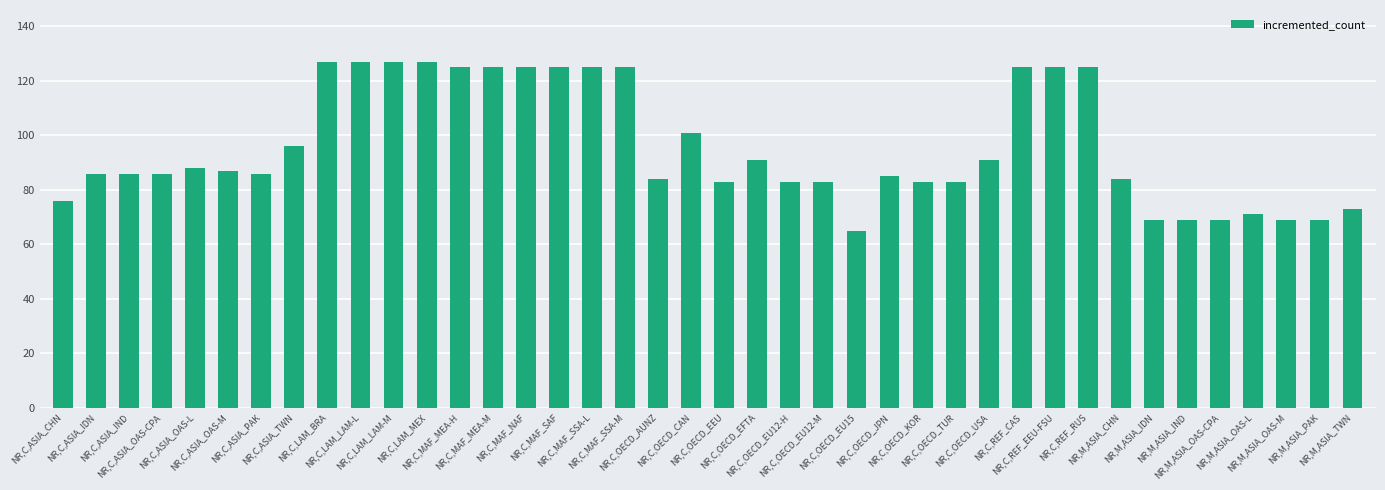

What is the minimum value shown in the chart?

65